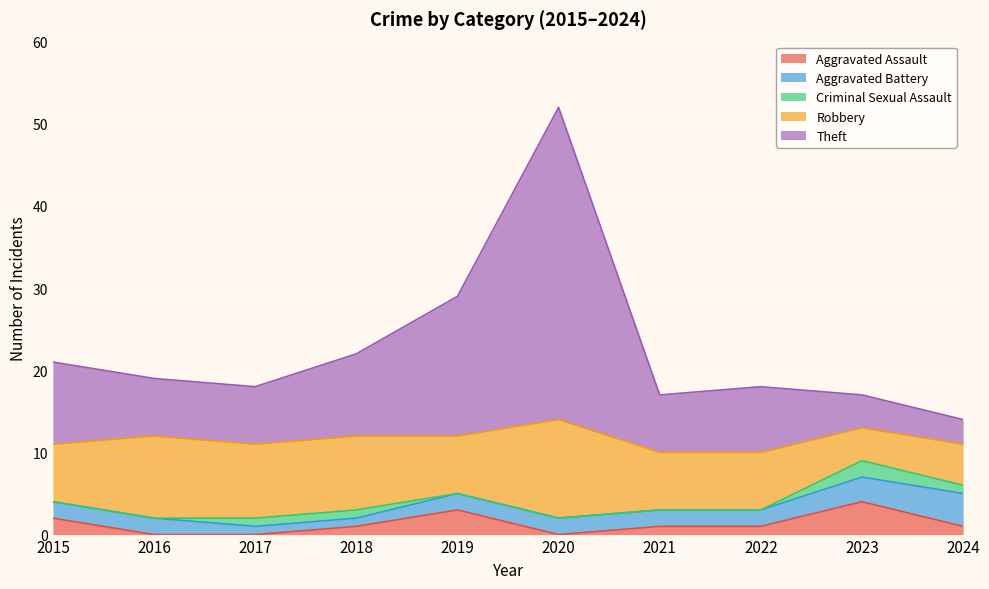

Reading left to right, list all the values displayed in this chart.

Aggravated Assault: 2015=2	2016=0	2017=0	2018=1	2019=3	2020=0	2021=1	2022=1	2023=4	2024=1
Aggravated Battery: 2015=2	2016=2	2017=1	2018=1	2019=2	2020=2	2021=2	2022=2	2023=3	2024=4
Criminal Sexual Assault: 2015=0	2016=0	2017=1	2018=1	2019=0	2020=0	2021=0	2022=0	2023=2	2024=1
Robbery: 2015=7	2016=10	2017=9	2018=9	2019=7	2020=12	2021=7	2022=7	2023=4	2024=5
Theft: 2015=10	2016=7	2017=7	2018=10	2019=17	2020=38	2021=7	2022=8	2023=4	2024=3